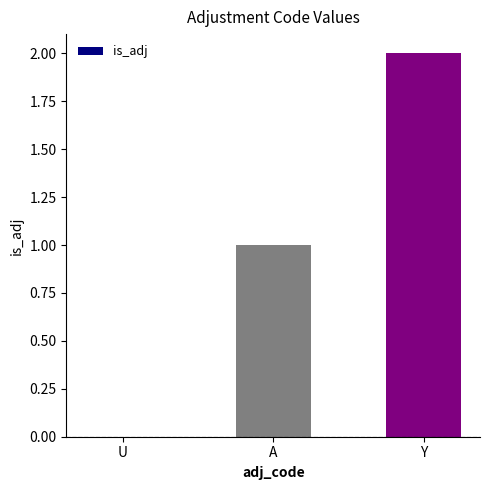

Is it true that the value at U is 0?

True